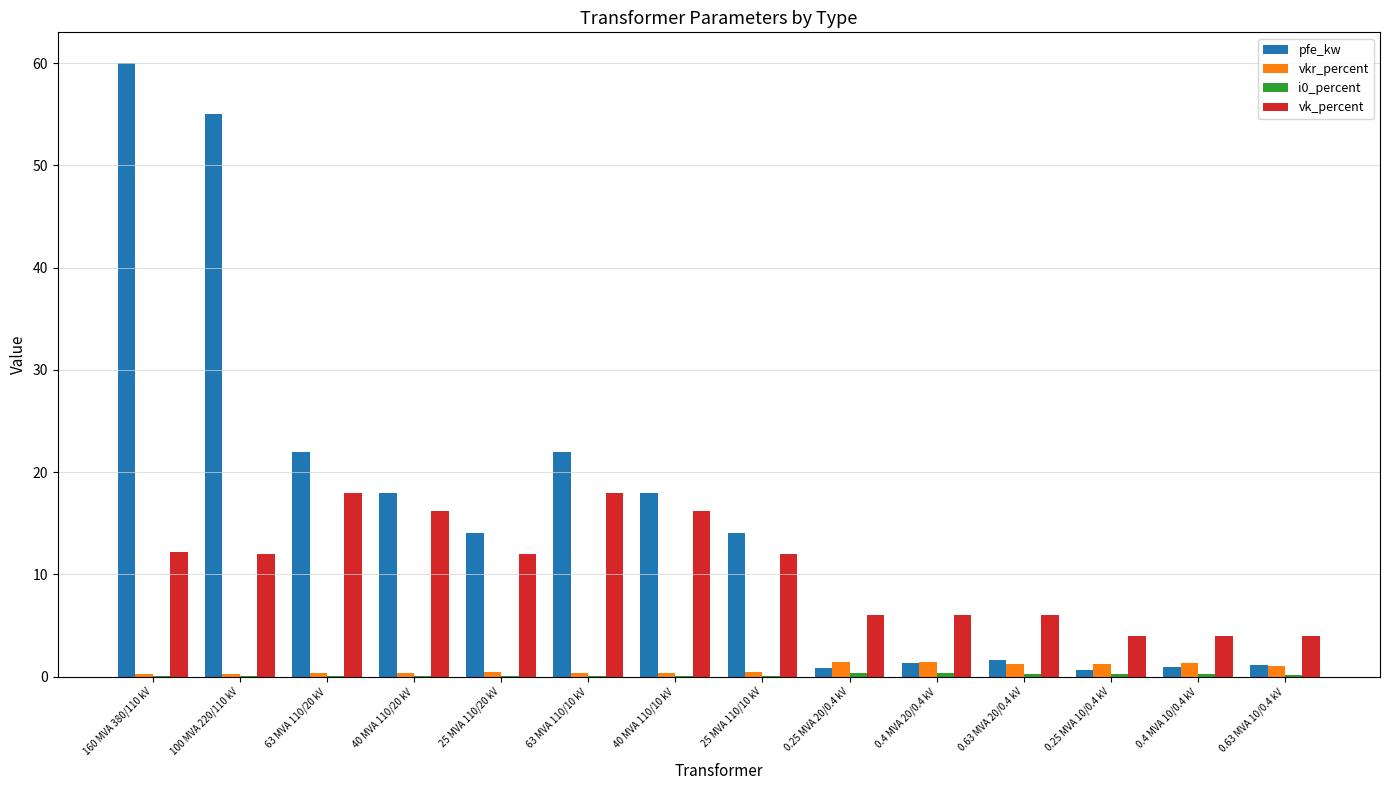

Which series has the largest range (max minus min)?

pfe_kw